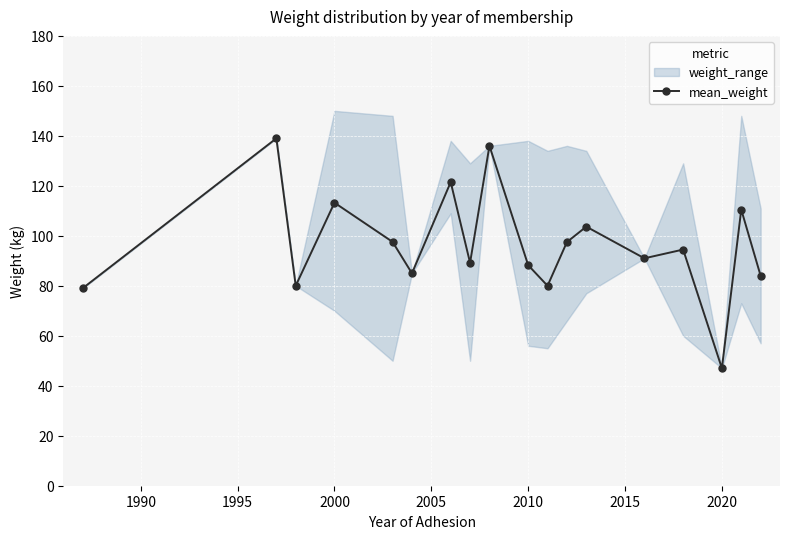

Which category has the lowest value in the mean_weight series?

2020